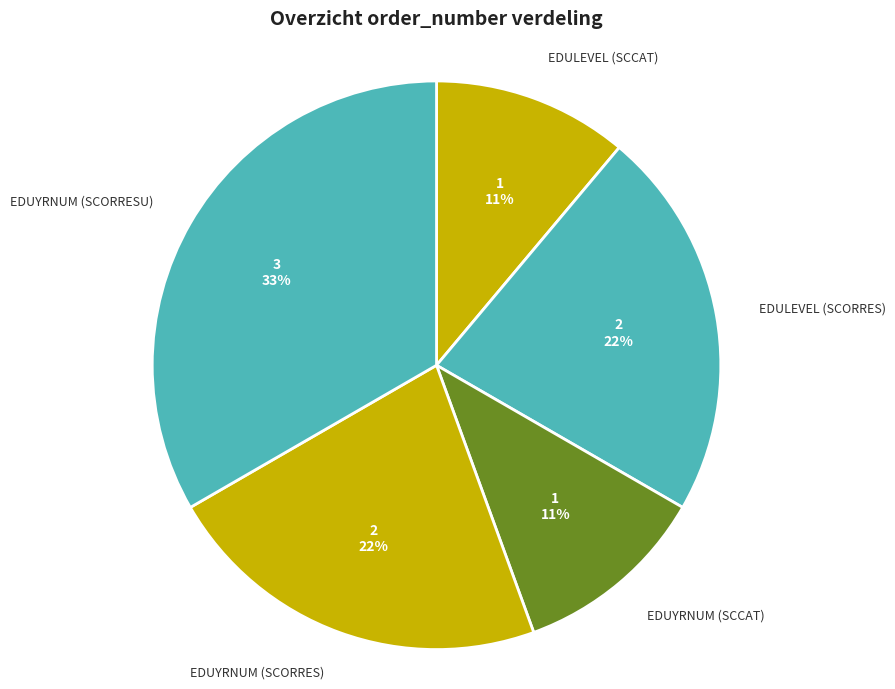

To the nearest percent, what is the difference between the EDUYRNUM (SCCAT) and EDUYRNUM (SCORRESU) slice percentages?

22%